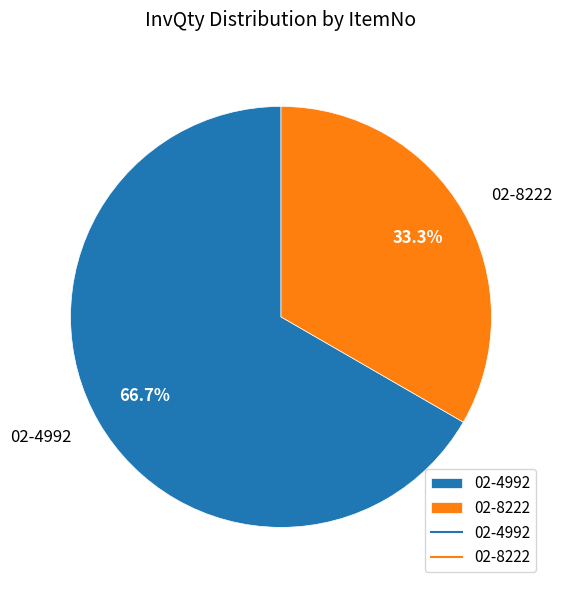

The 02-8222 slice represents 22% of the pie. True or false?

False